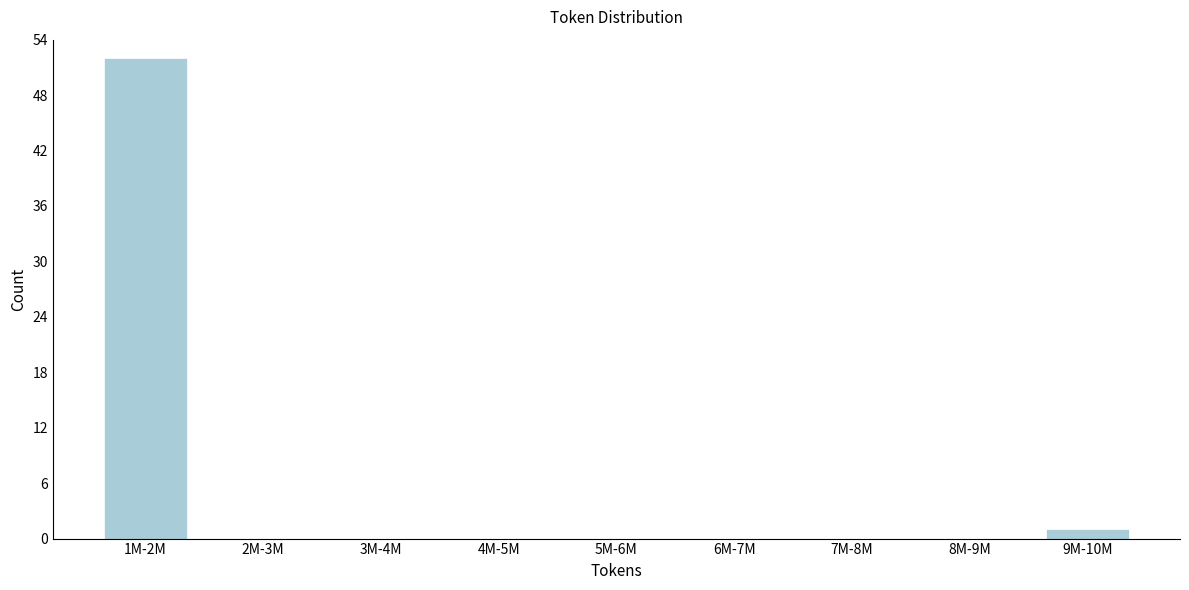

Reading right to left, extract all data points from this chart.

9M-10M=1	8M-9M=0	7M-8M=0	6M-7M=0	5M-6M=0	4M-5M=0	3M-4M=0	2M-3M=0	1M-2M=52